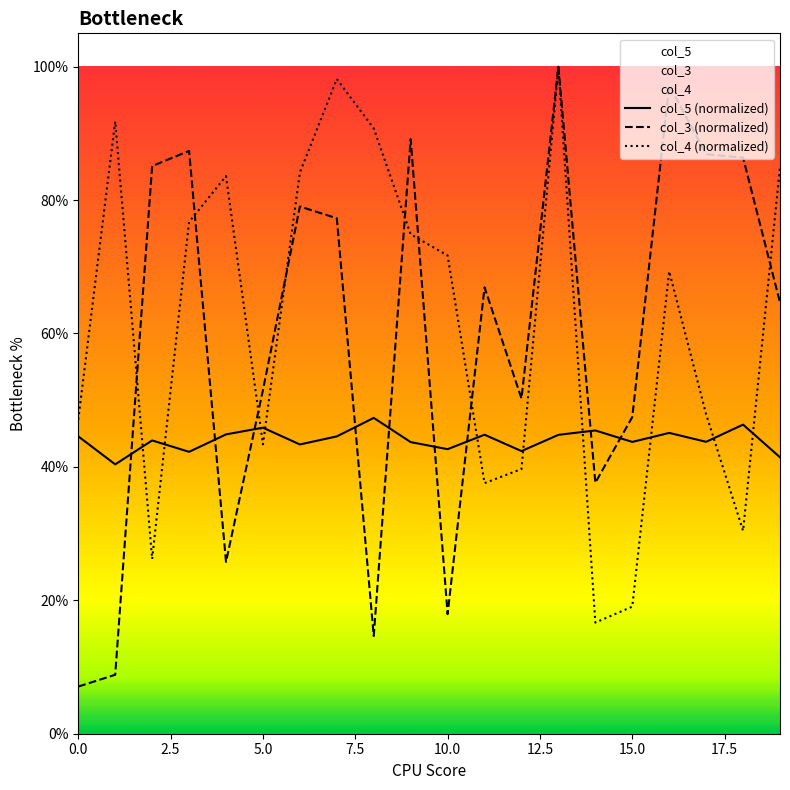

Which series has the widest spread of values?

col_3 (normalized)